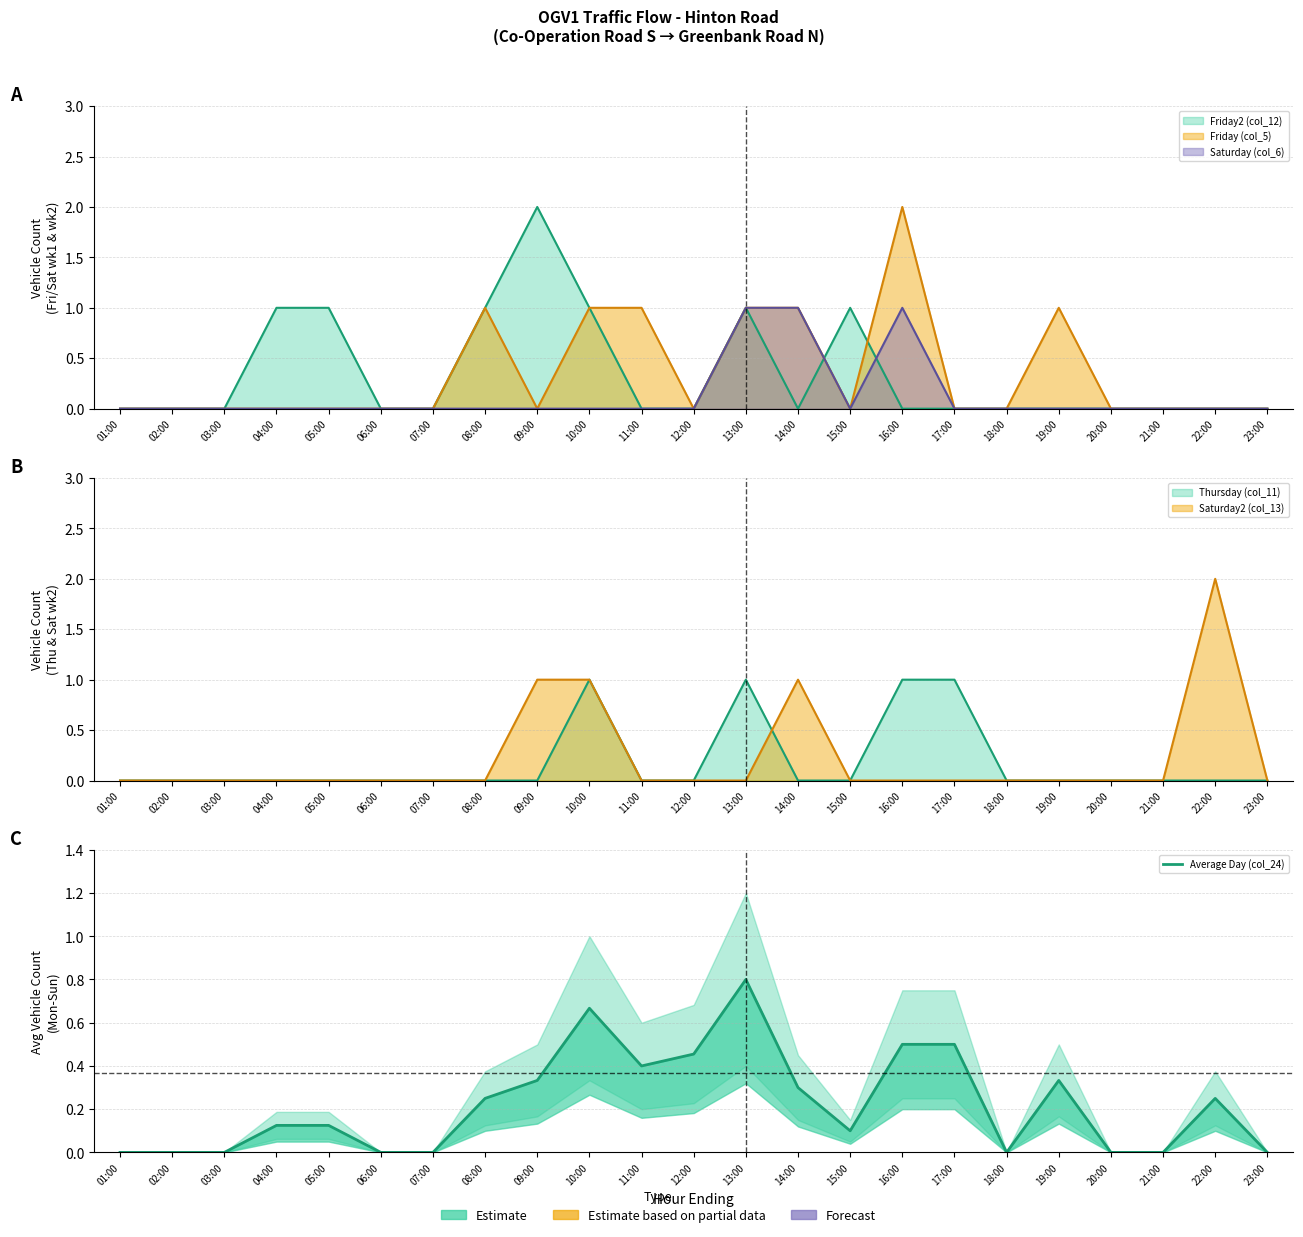

What is the change in value from 06:00 to 16:00?

+0.5